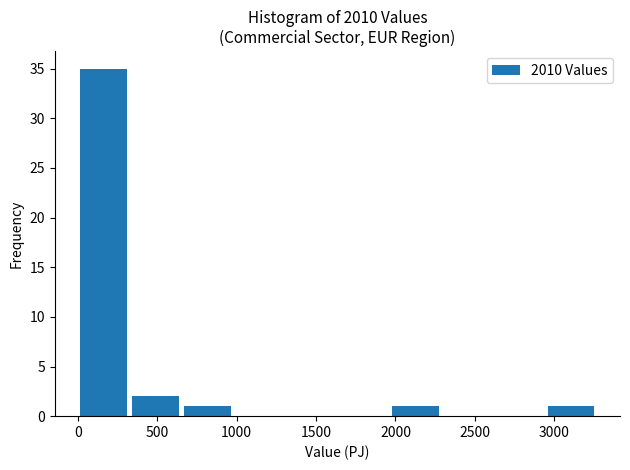

Reading left to right, transcribe this chart: for each bar, give the range it covers on the x-axis and its height. Neither the bar edges nor the heights are printed on the chart, so give them approximately, as read against the axes.

0 to 350: 35
350 to 650: 2
650 to 1000: 1
1000 to 1300: 0
1300 to 1650: 0
1650 to 1950: 0
1950 to 2300: 1
2300 to 2600: 0
2600 to 2950: 0
2950 to 3250: 1